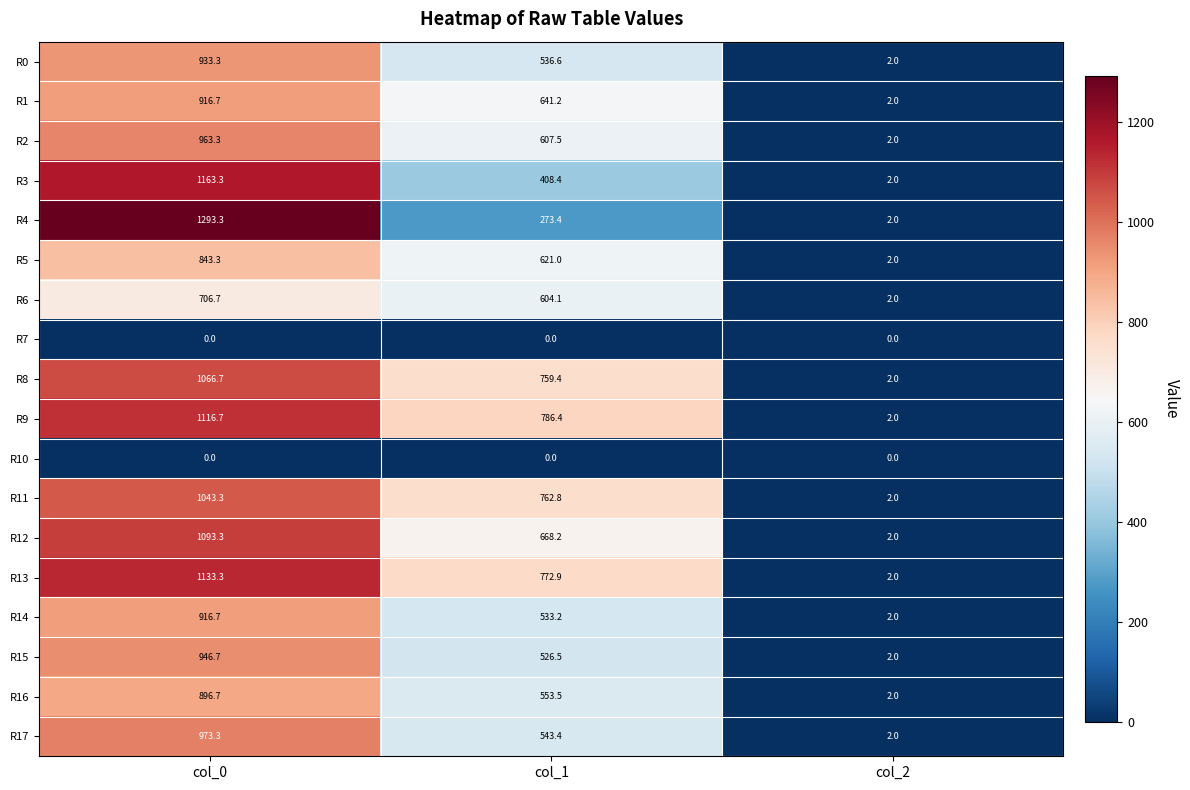

What is the total value across all series at col_2?

32.0